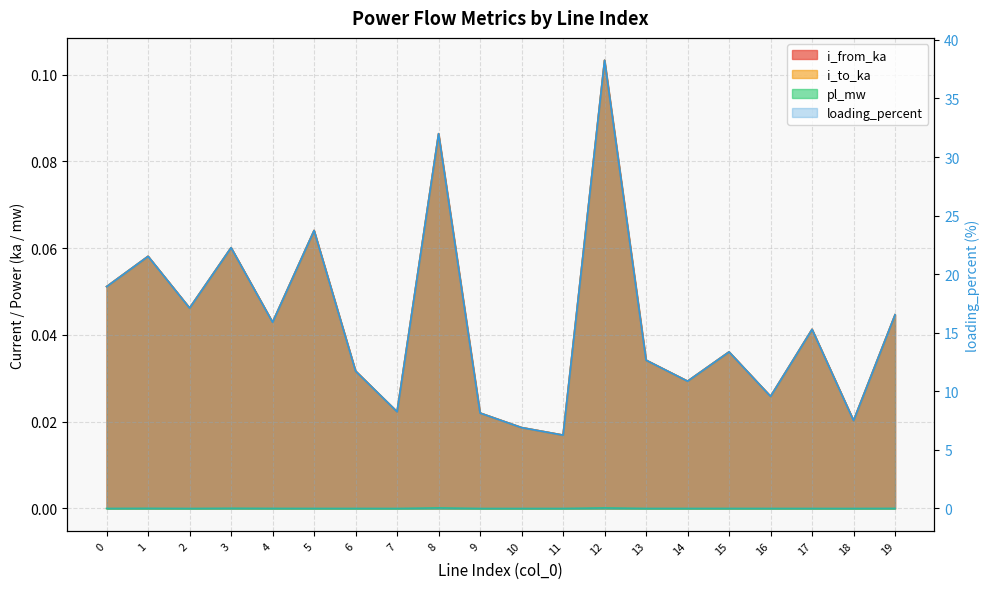

What is the value of the loading_percent point at the 17th from the left?

9.6